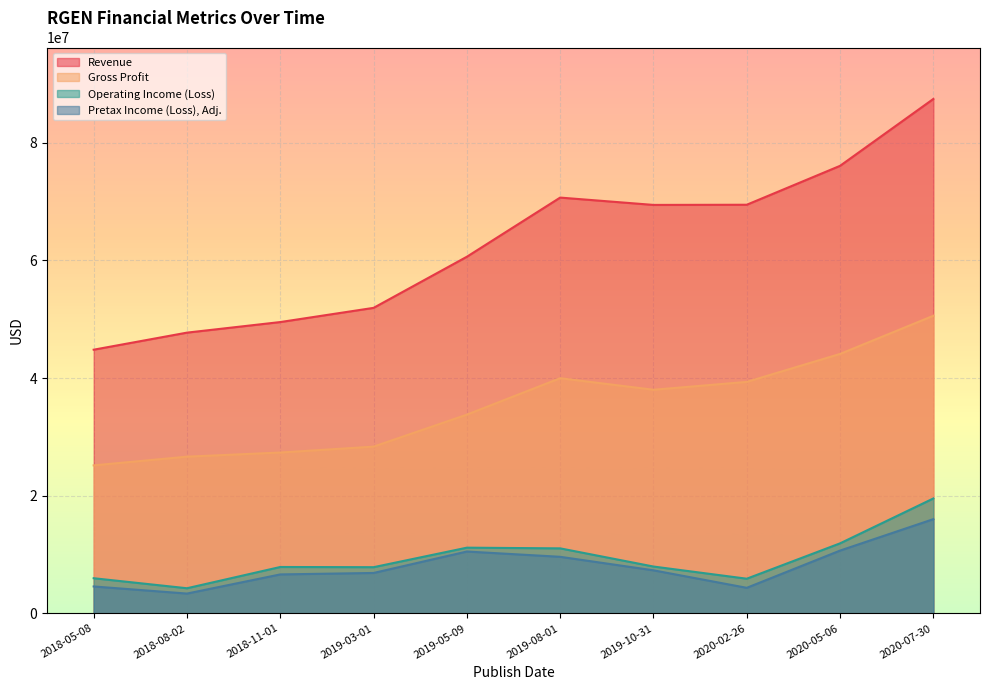

Between 2019-08-01 and 2019-10-31, which series saw the biggest shift?

Operating Income (Loss)